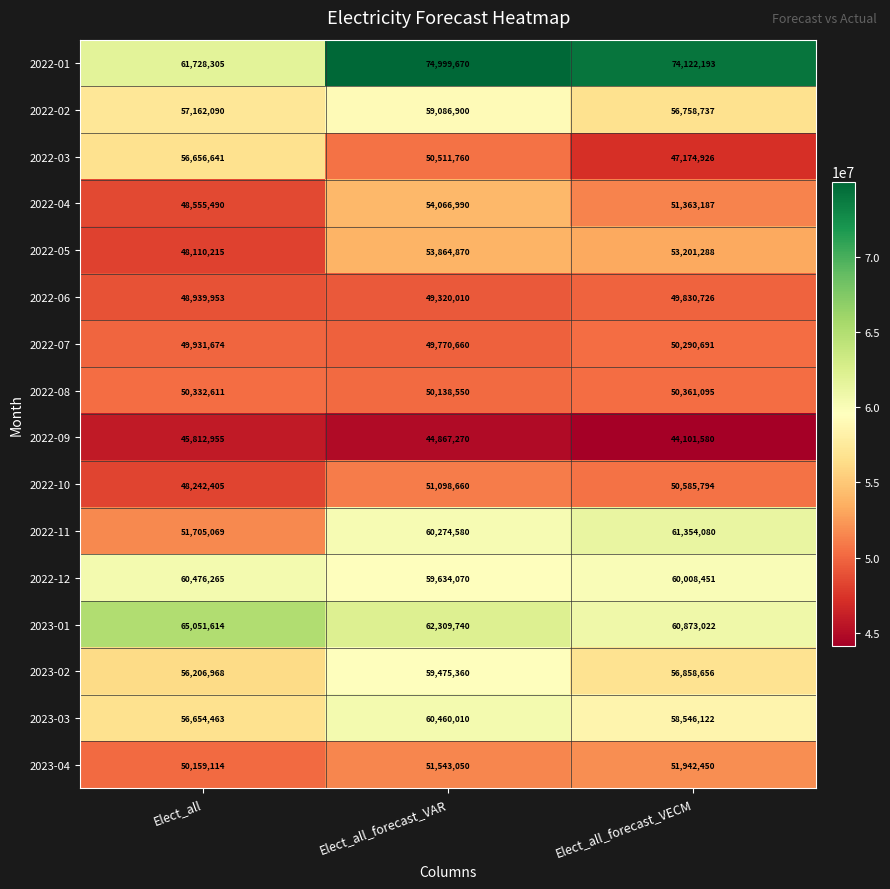

Which label corresponds to the largest value in the chart?

Elect_all_forecast_VAR